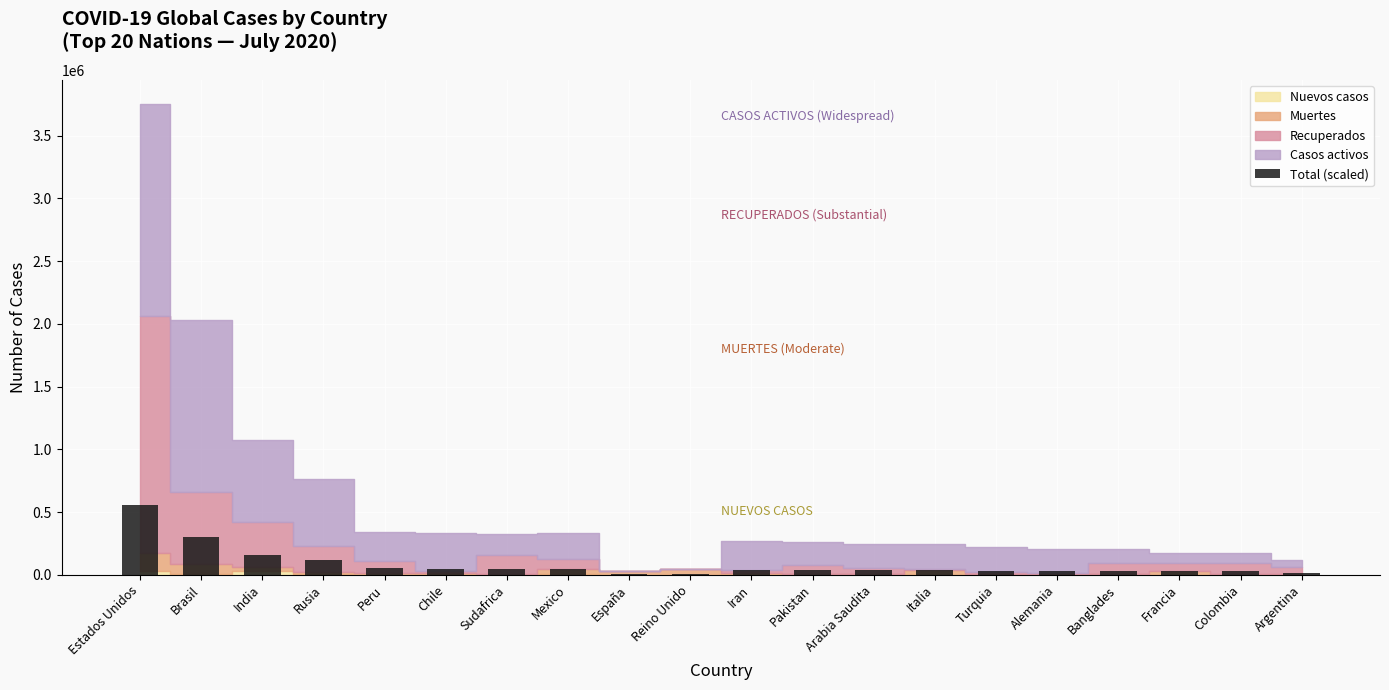

Between Estados Unidos and India, which is larger?

Estados Unidos